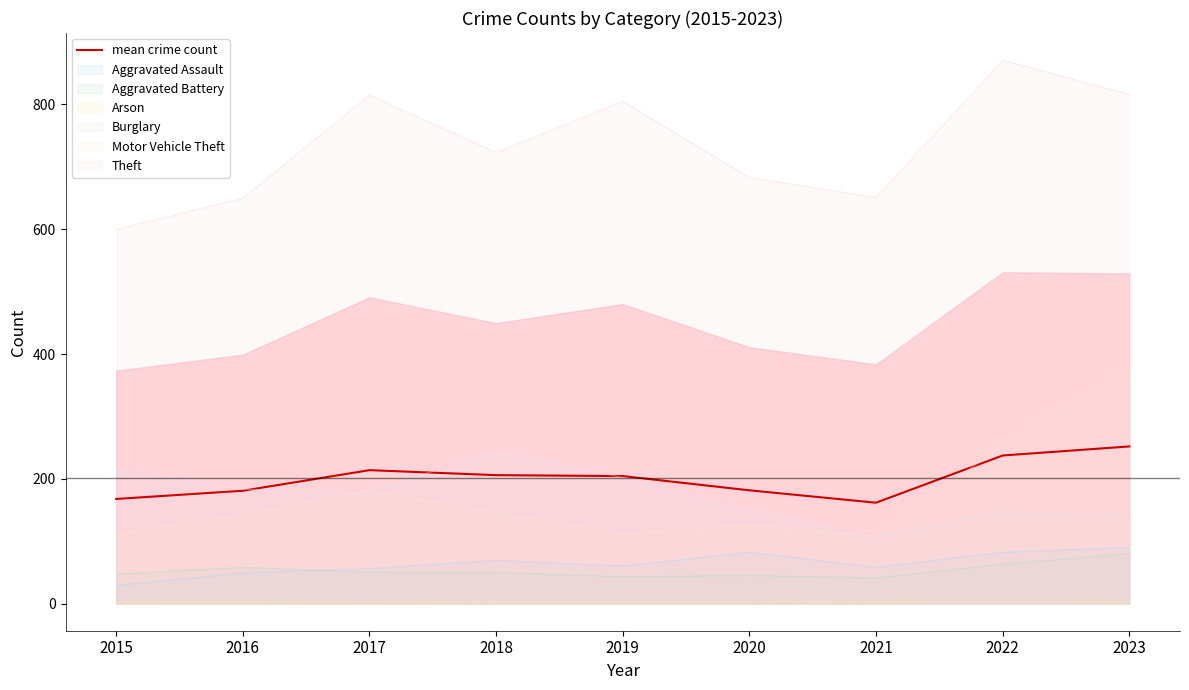

What is the smallest value displayed?

161.7